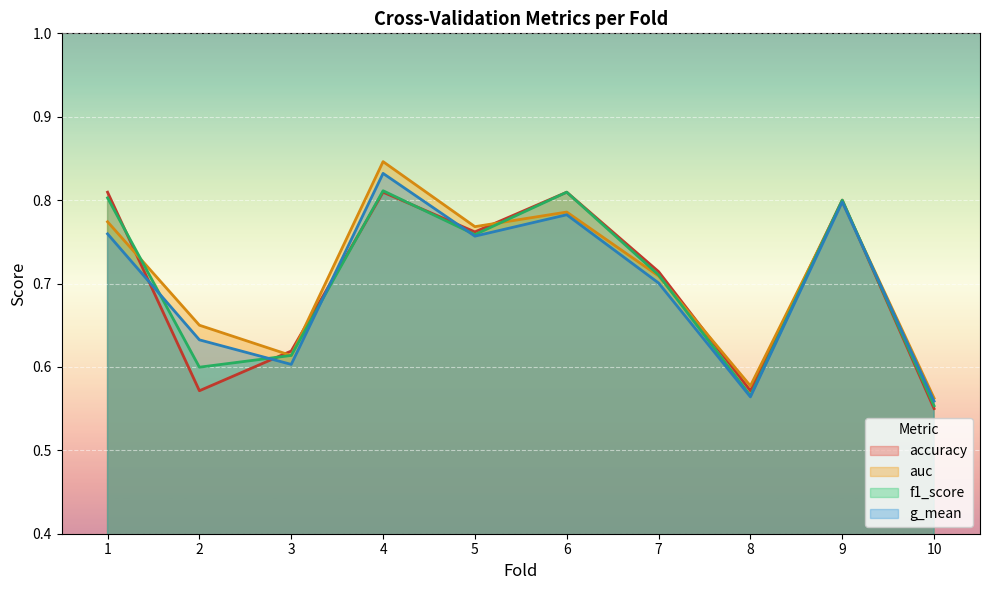

Where is the first local maximum for auc?

4